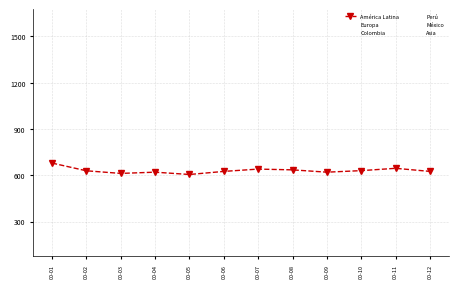

Count the number of categories in the chart.

12